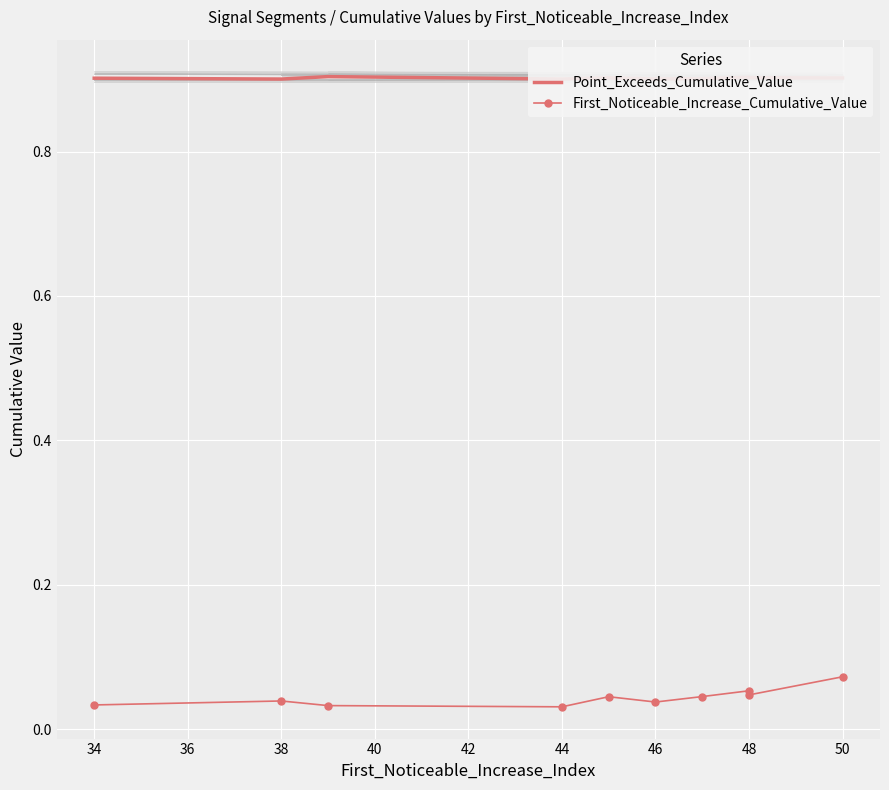

How many Point_Exceeds_Cumulative_Value values are between 0 and 1?

10